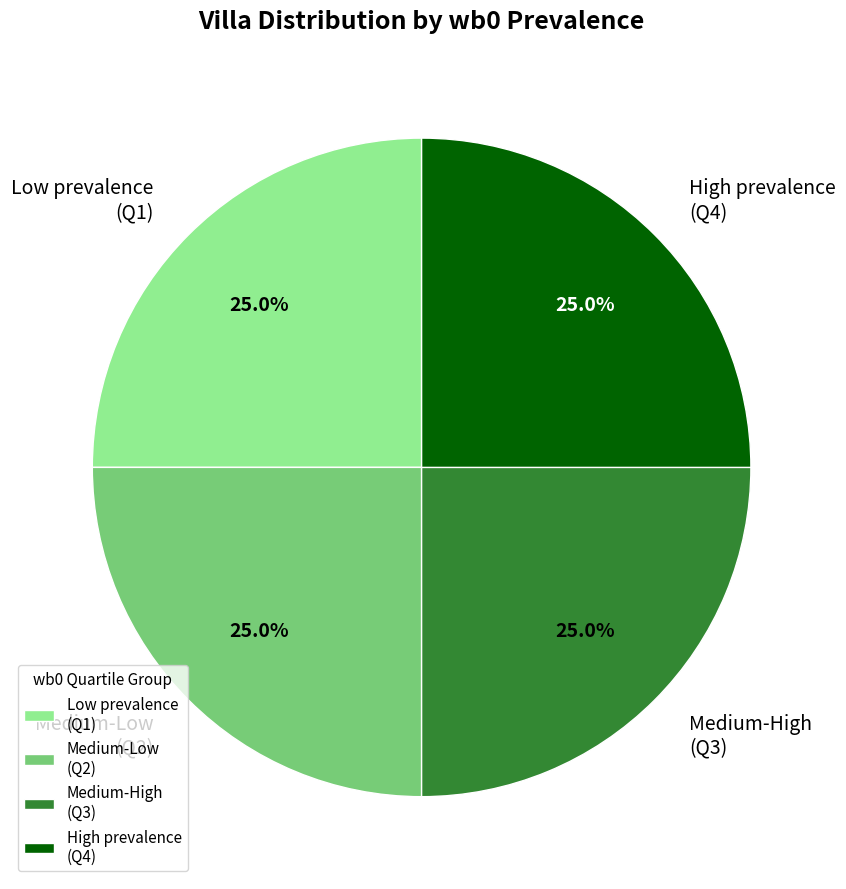

Approximately how many times larger is the value at Low prevalence (Q1) compared to Medium-High (Q3)?

1.0